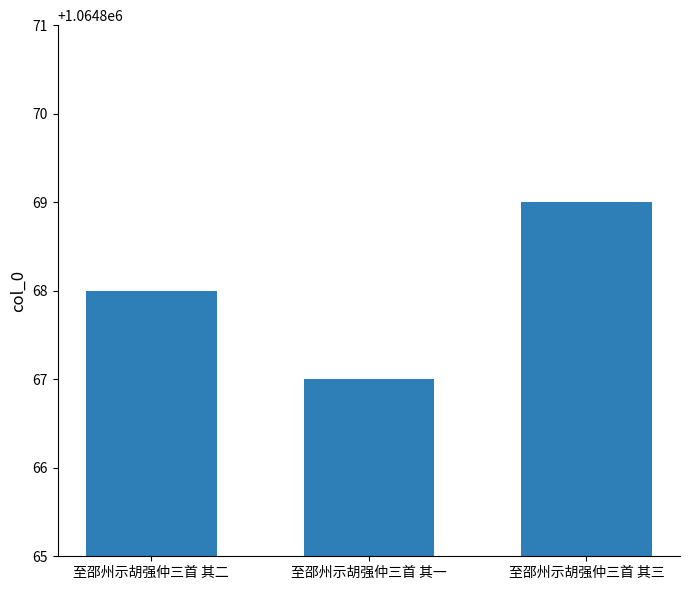

What is the label of the 3rd bar from the right?

至邵州示胡强仲三首 其二